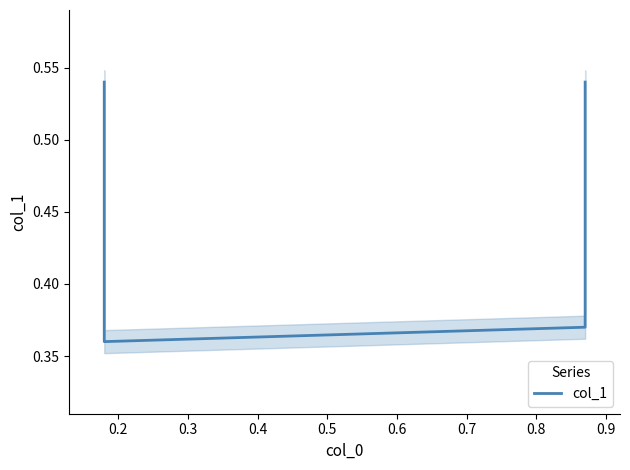

True or false: the data has more than 1 interior local peaks.

False